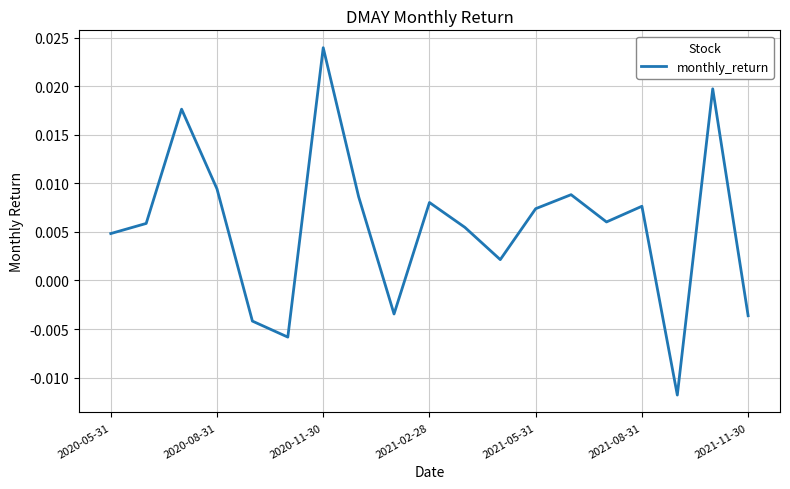

True or false: there are more than 2 points higher than both neighbors.

True